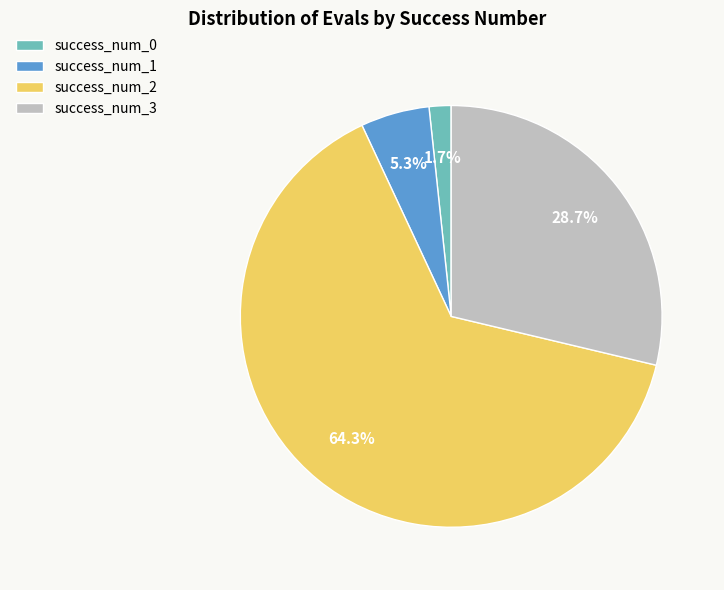

Does any single category account for the majority?

Yes